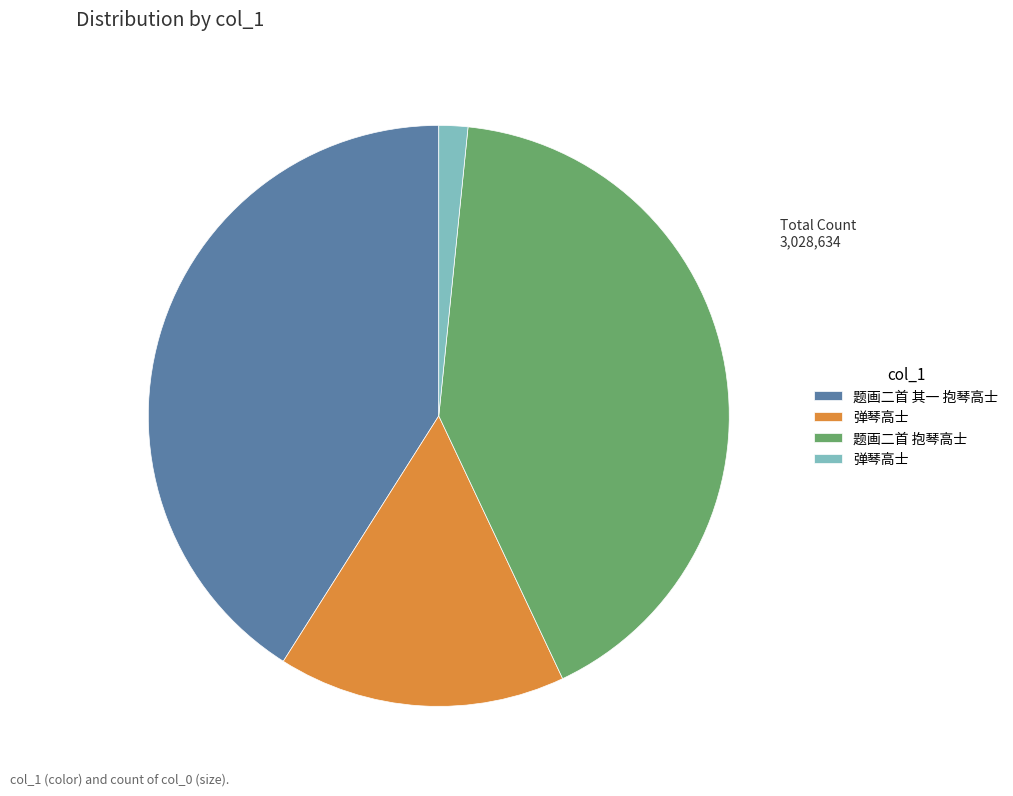

How many slices are in this pie chart?

4